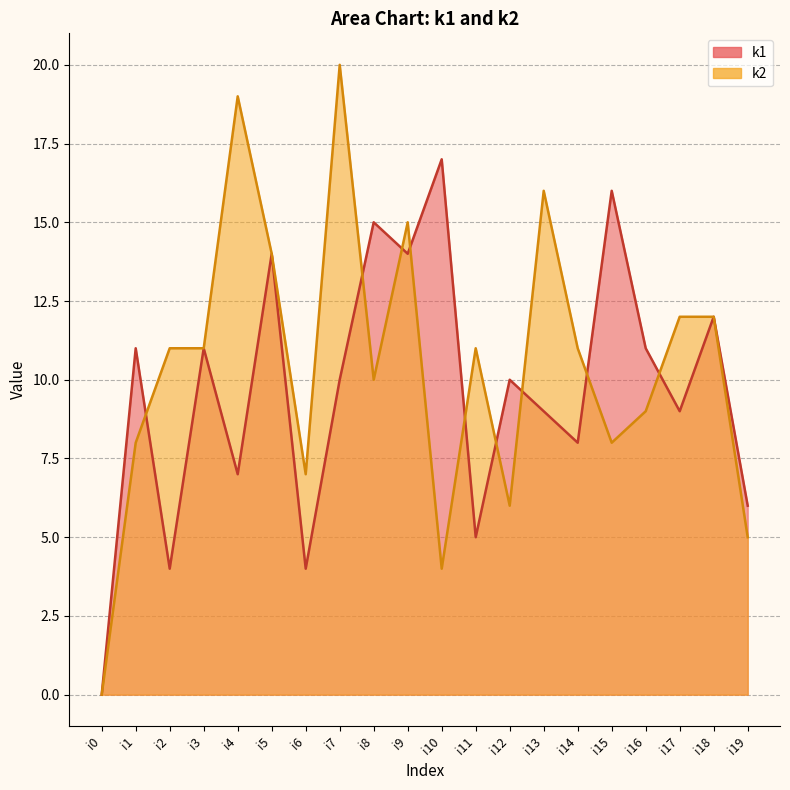

Which series has the widest spread of values?

k2